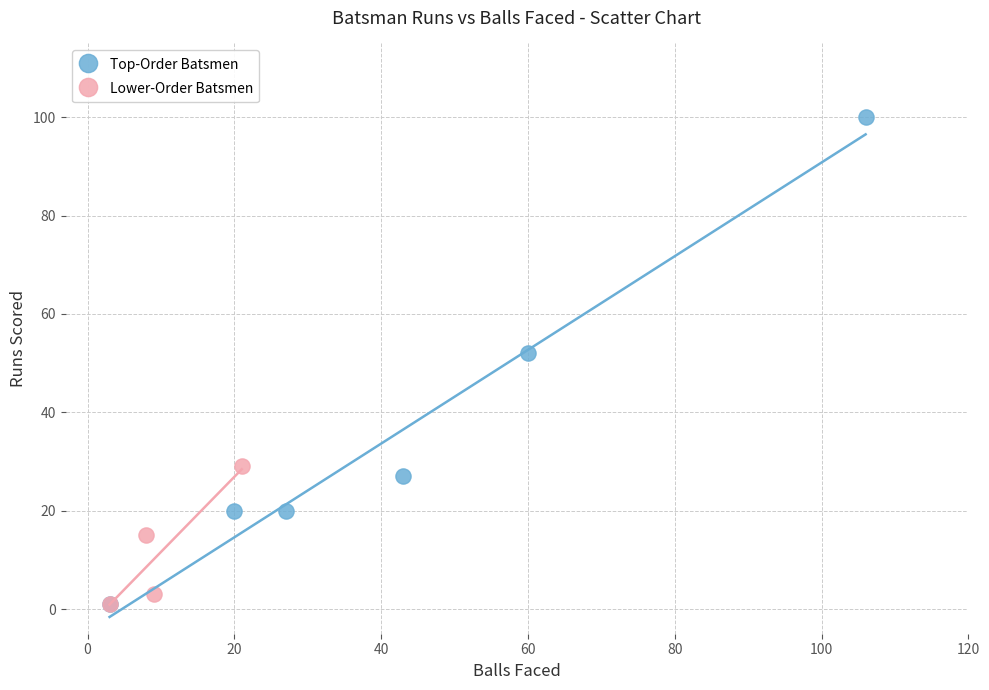

Which series contains the highest Y value?

Top-Order Batsmen